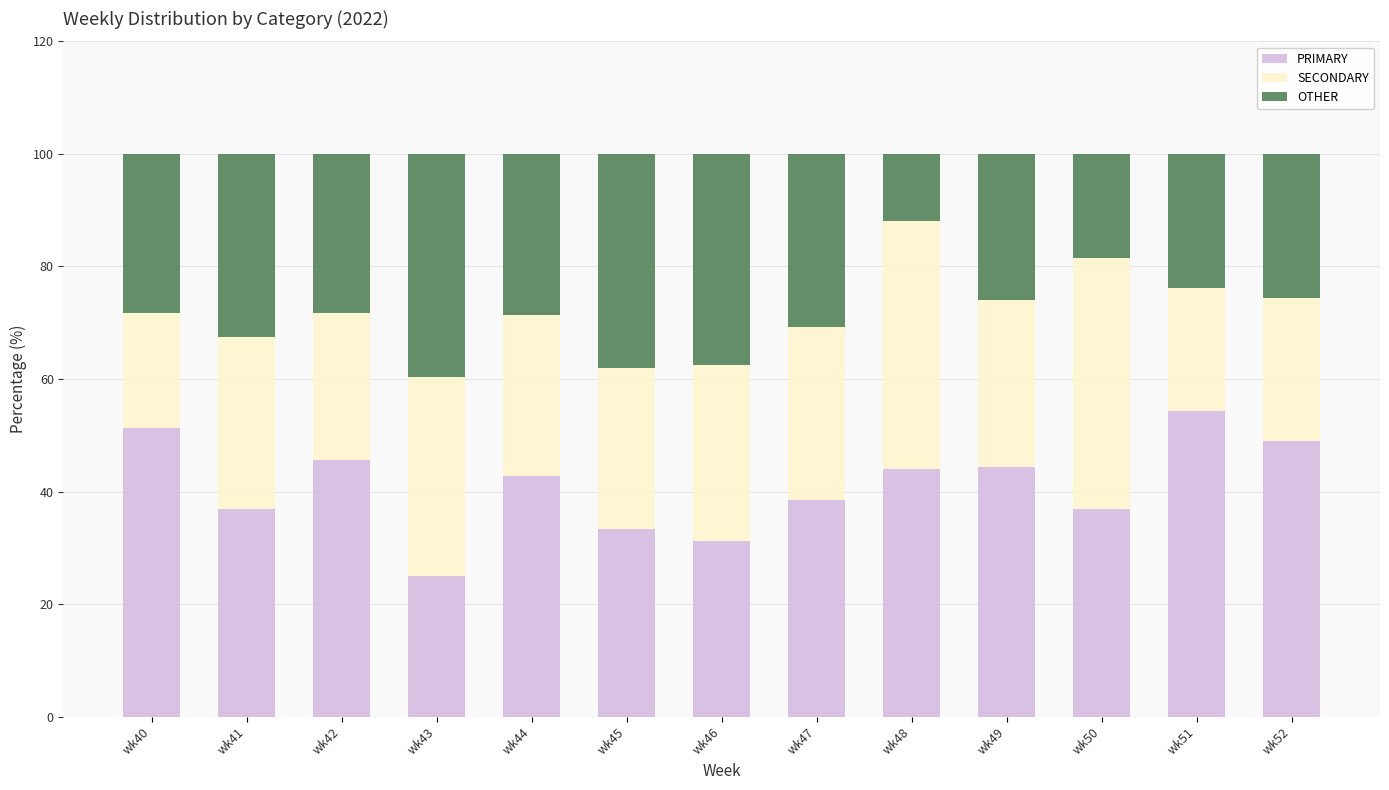

What is the sum of all PRIMARY values?

533.4